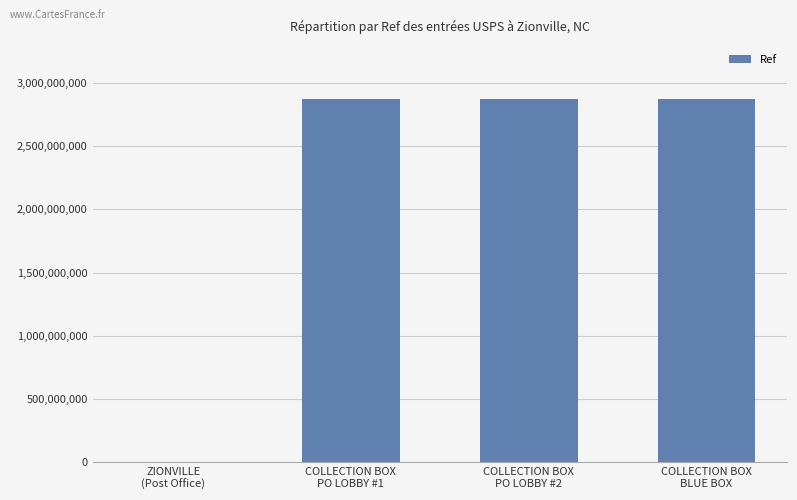

Are the bars horizontal?

No